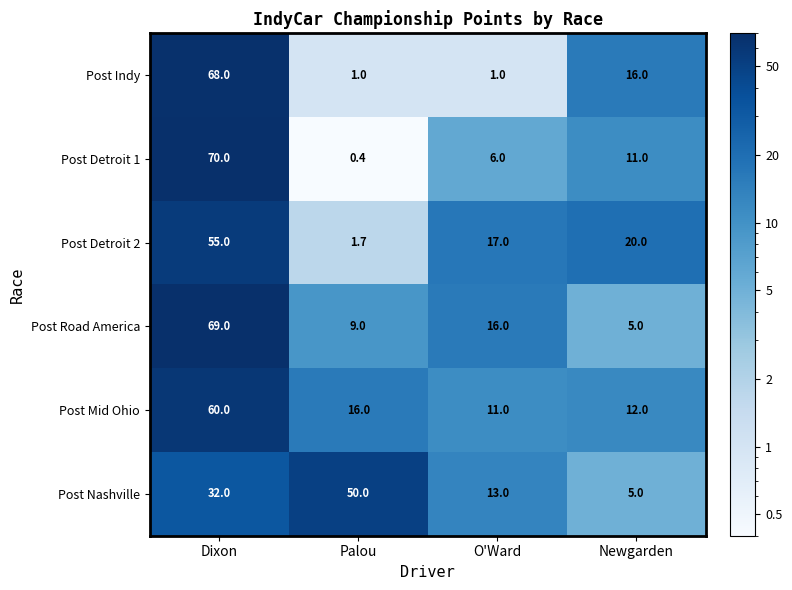

At which category does the chart reach its peak across all series?

Dixon